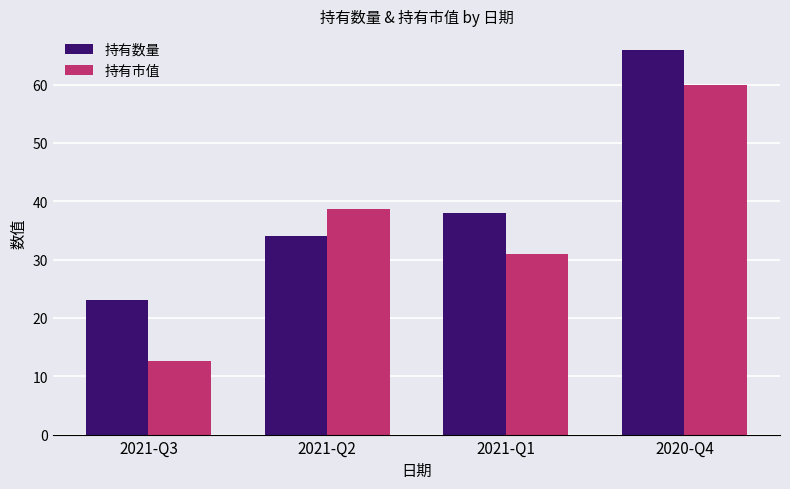

Which series has the largest total across all categories?

持有数量